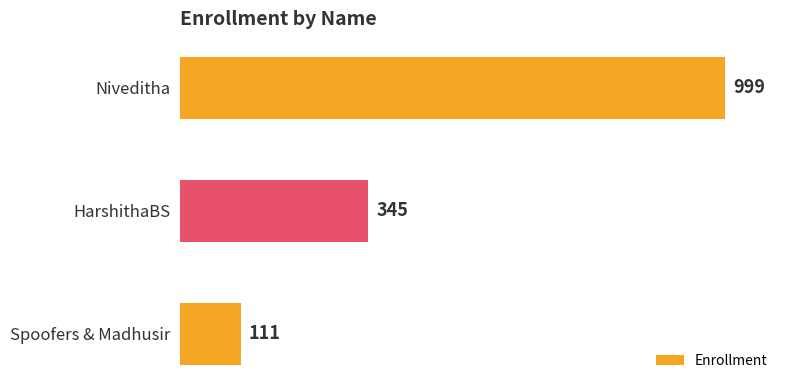

At which category does the chart reach its peak across all series?

Niveditha